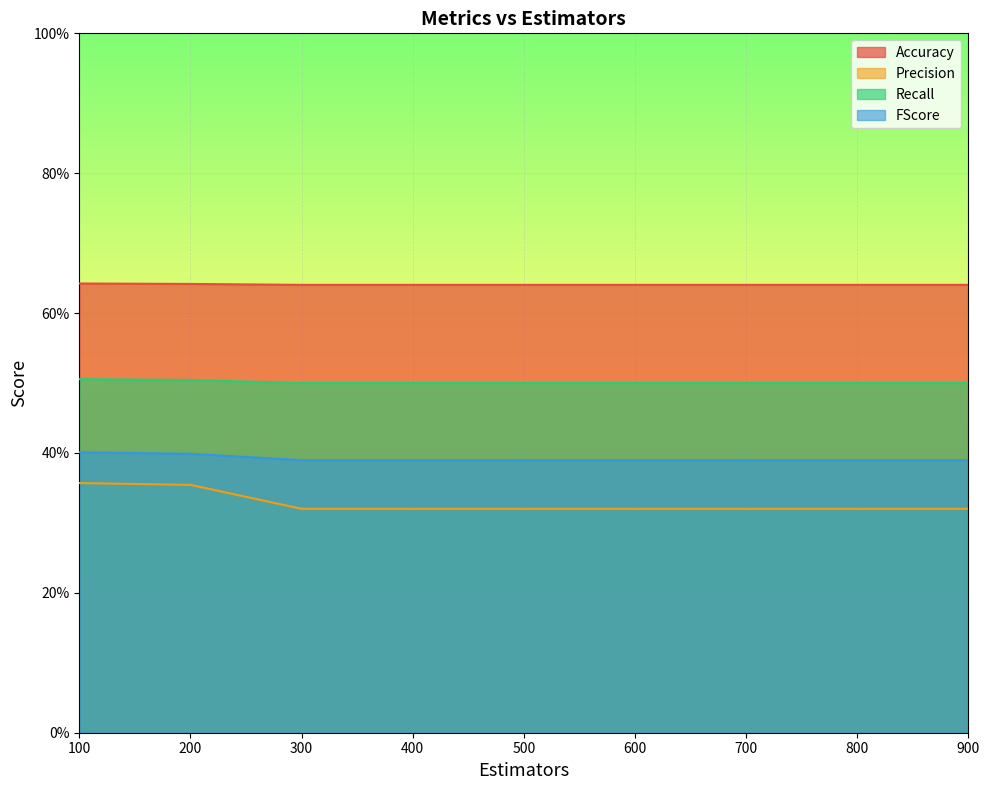

The Accuracy series shows 1.1 at 200. True or false?

False